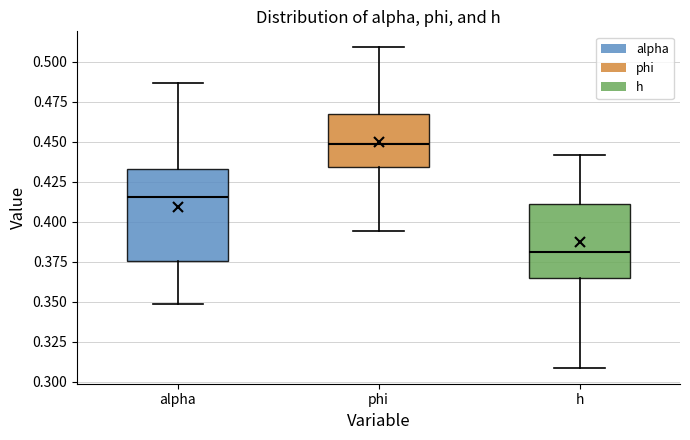

Comparing the boxes themselves (not the whiskers), which one is the tallest?

alpha